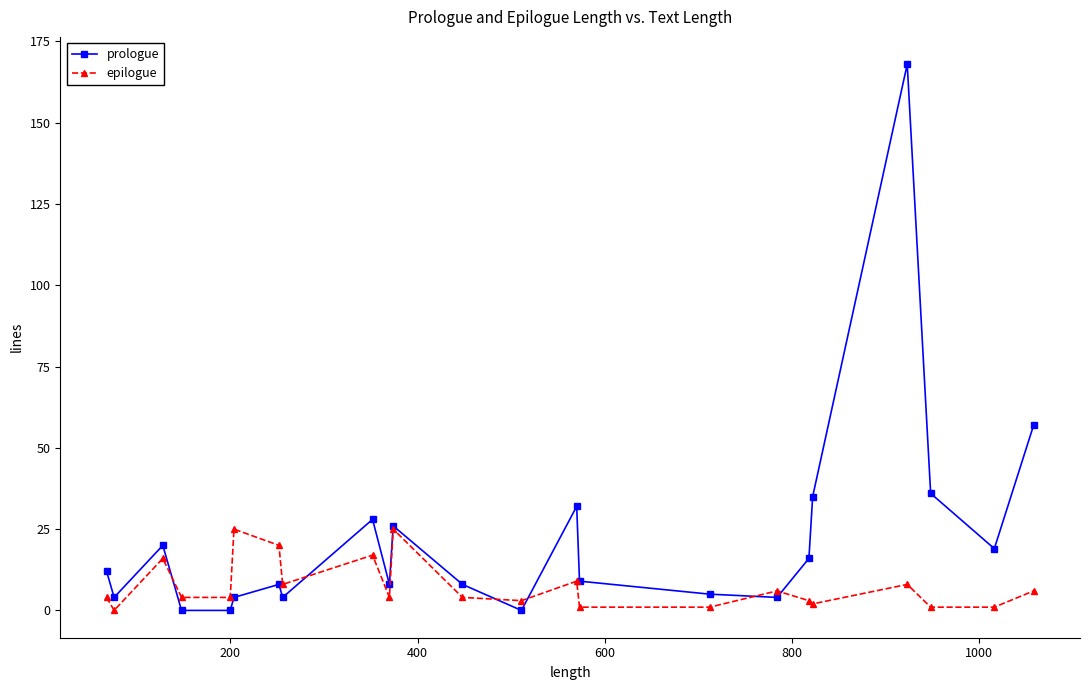

True or false: prologue and epilogue intersect in this chart.

True